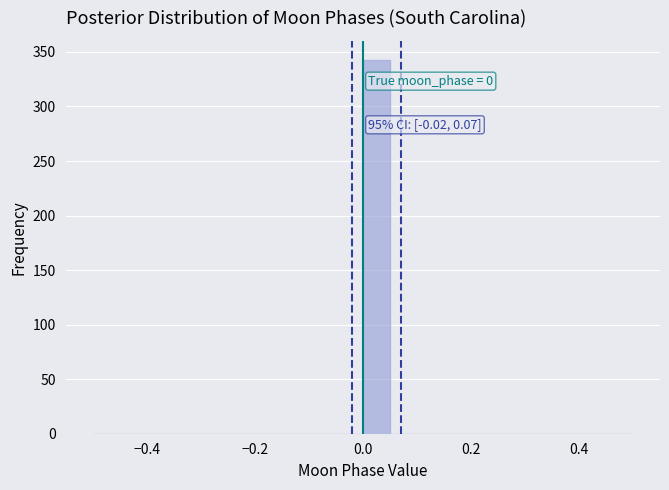

Read against the x-axis, roughly where is the centre of the tallest bar?

0.02